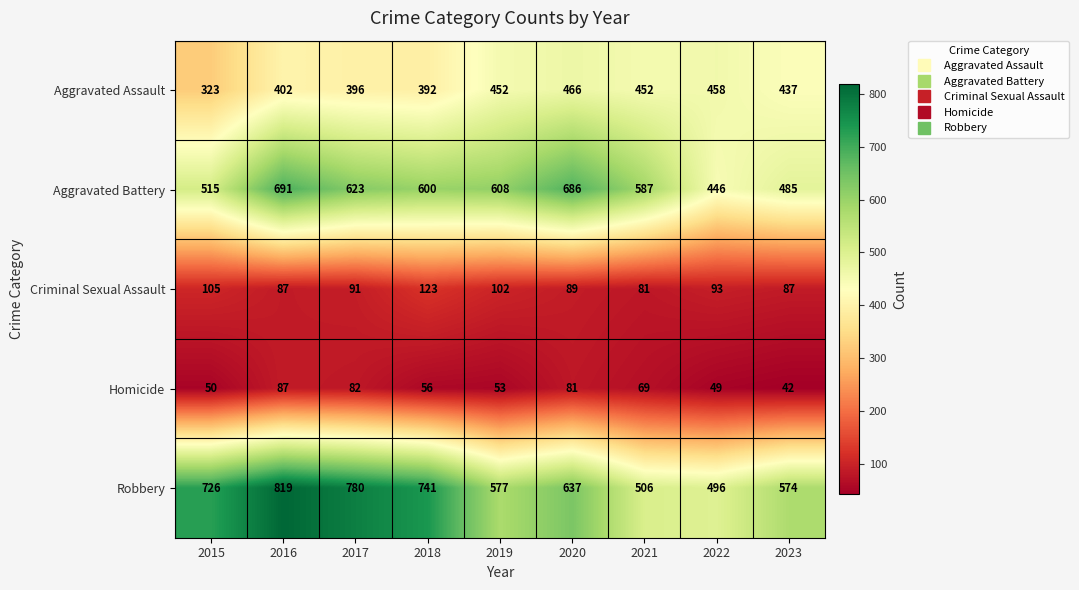

How many categories are shown in the chart?

9